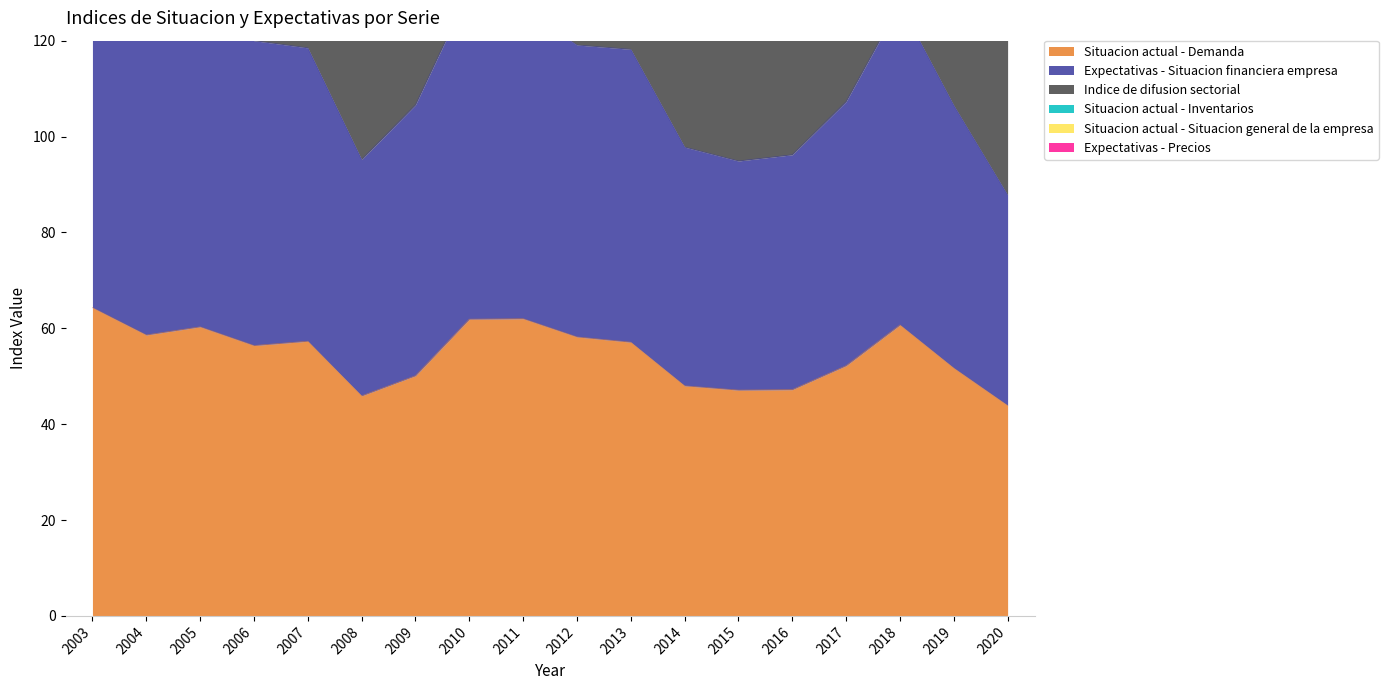

Which category has the lowest value in the Indice de difusion sectorial series?

2020